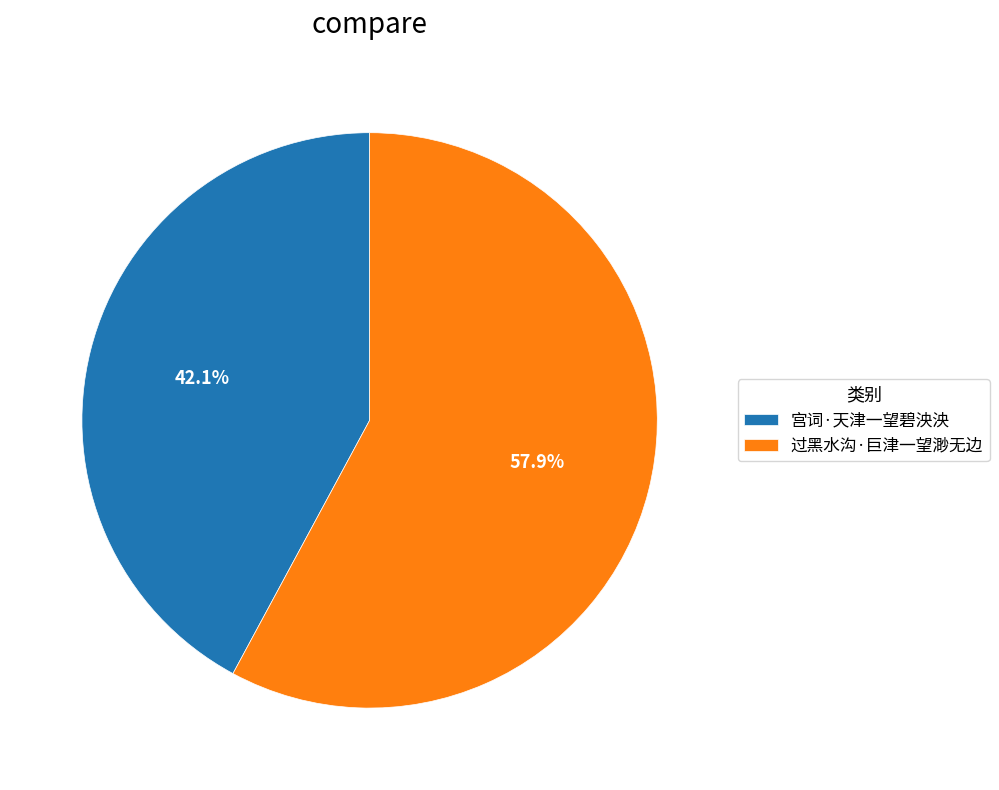

Count the number of slices in the pie.

2